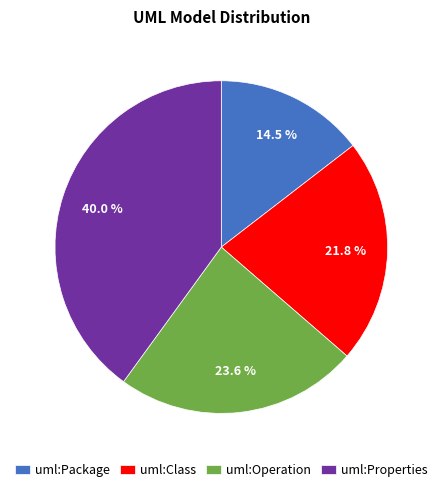

To the nearest percent, what is the average slice percentage?

25%